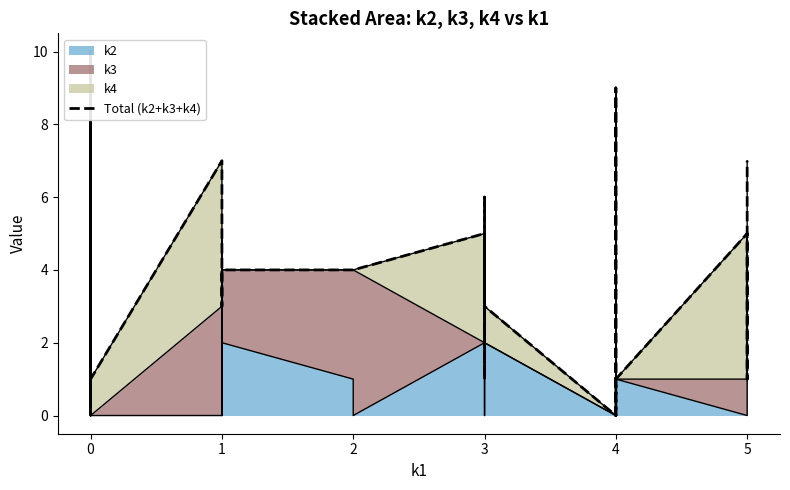

Does the chart have visible grid lines?

No